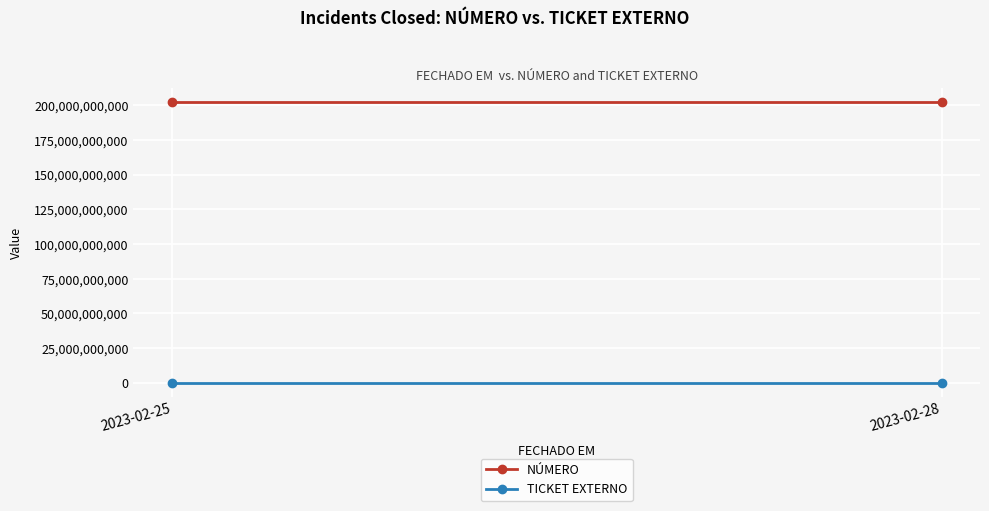

Is the value of TICKET EXTERNO at 2023-02-25 greater than the value of NÚMERO at 2023-02-25?

No